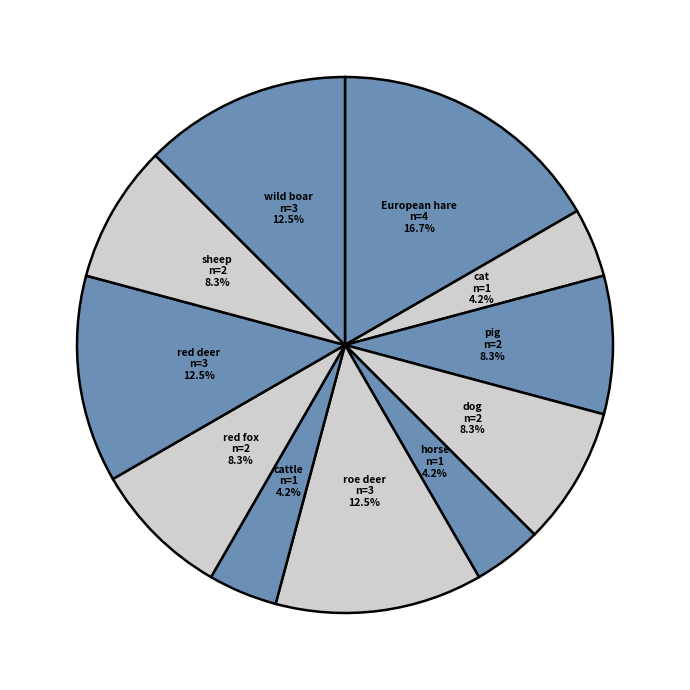

Approximately how many times larger is the value at European hare compared to red deer?

1.3